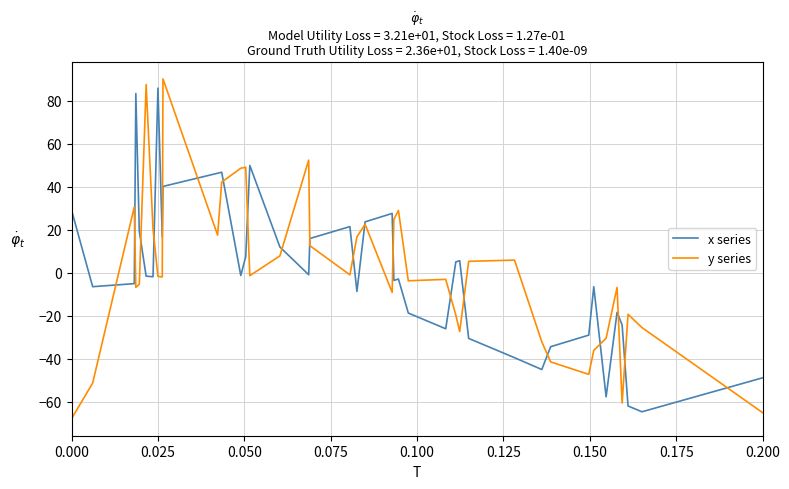

What are all the series names shown in the legend?

x series, y series